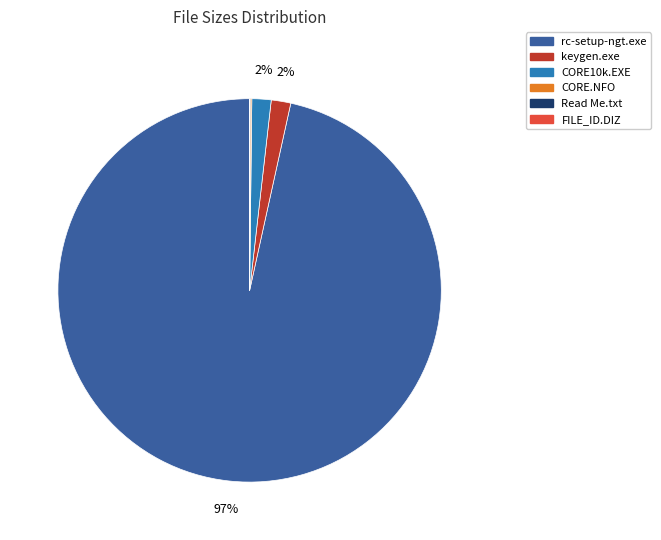

To the nearest percent, what portion does CORE10k.EXE represent?

2%